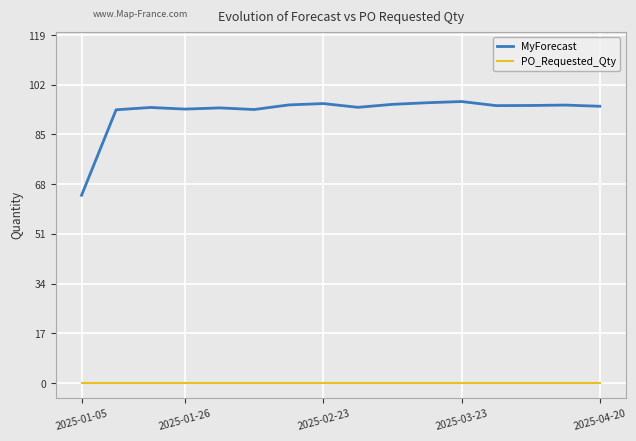

At how many categories does at least one series exceed 77?

15